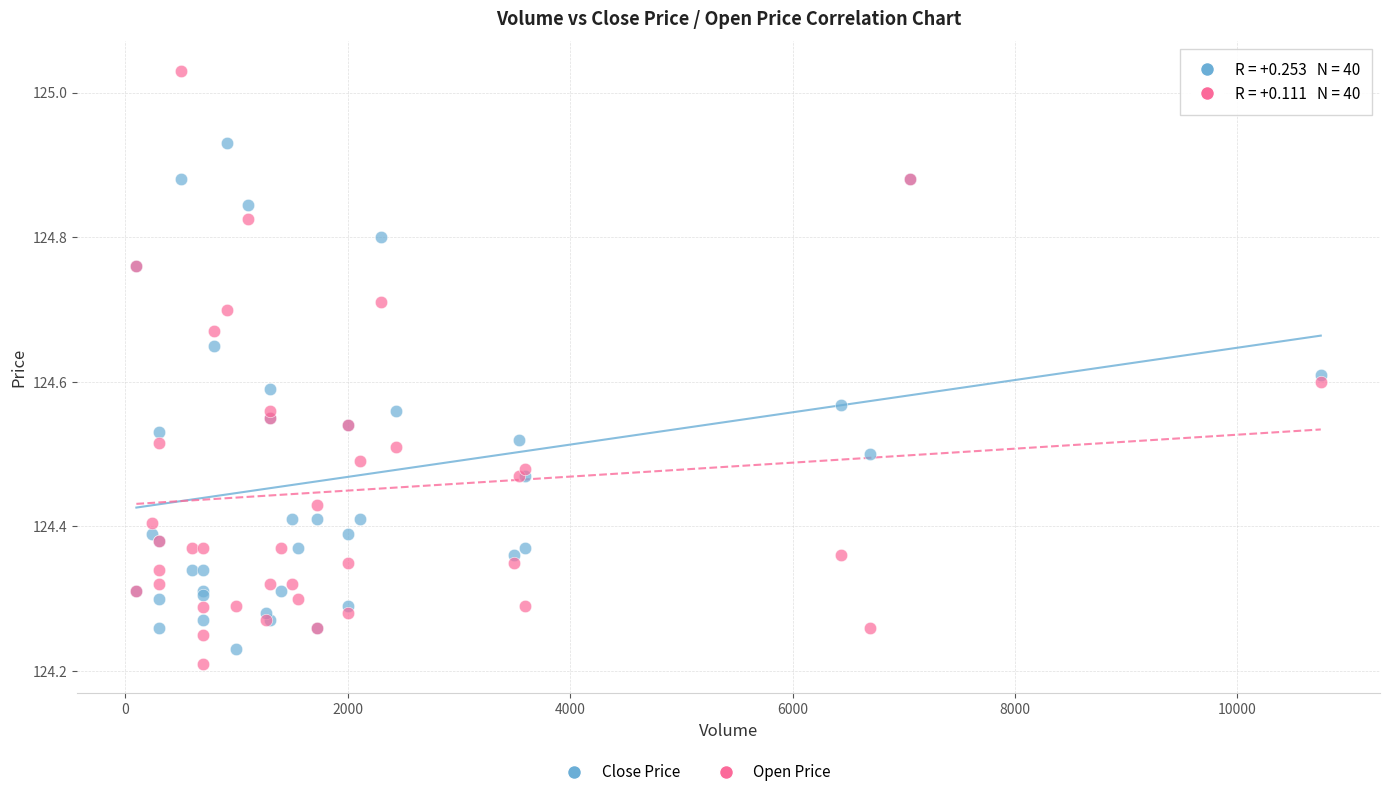

Which series has the largest Y range (max minus min)?

Open Price